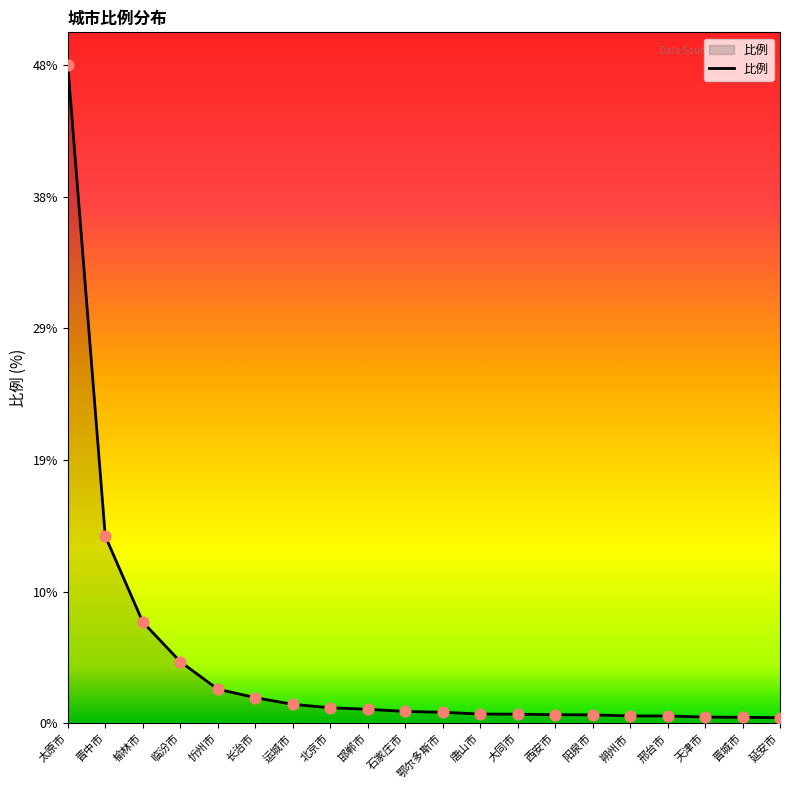

Which has a higher value, 长治市 or 西安市?

长治市